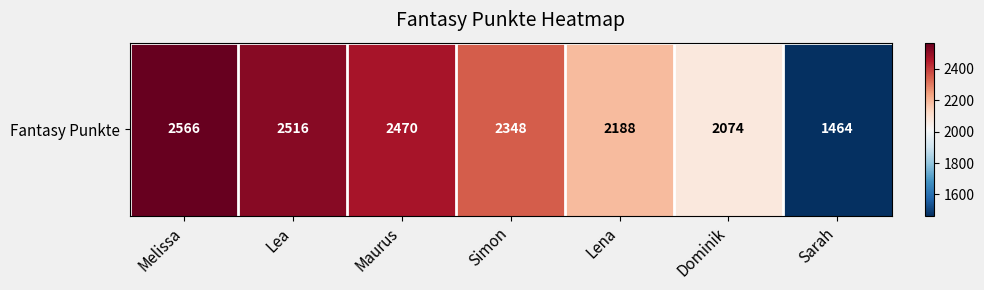

Count the number of values greater than 2348.

3